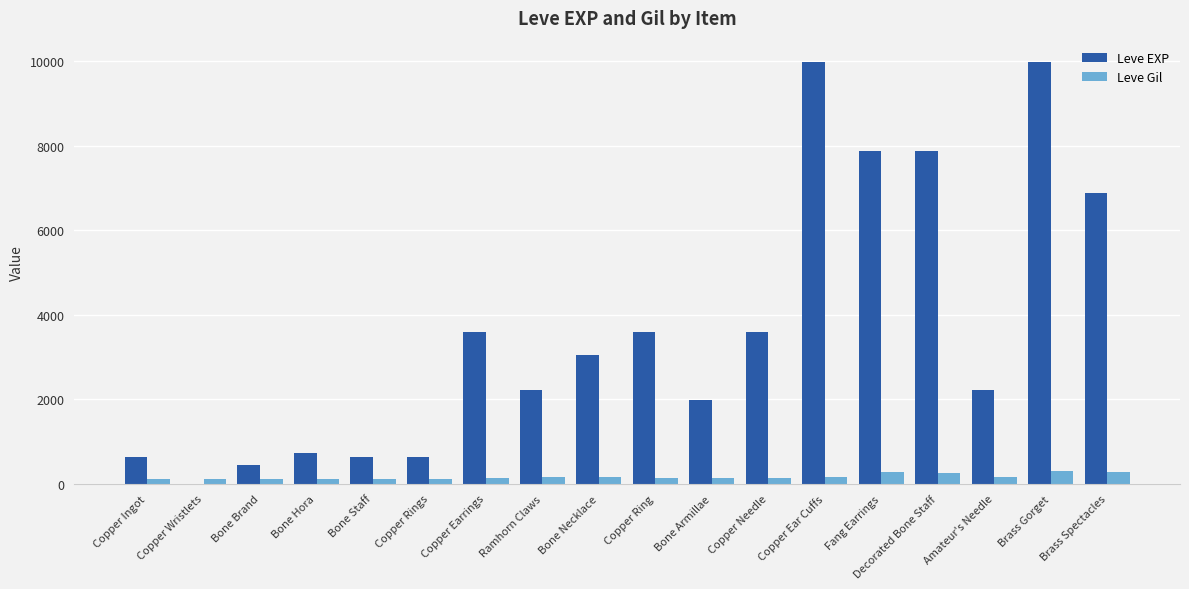

What is the greatest value displayed?

9990